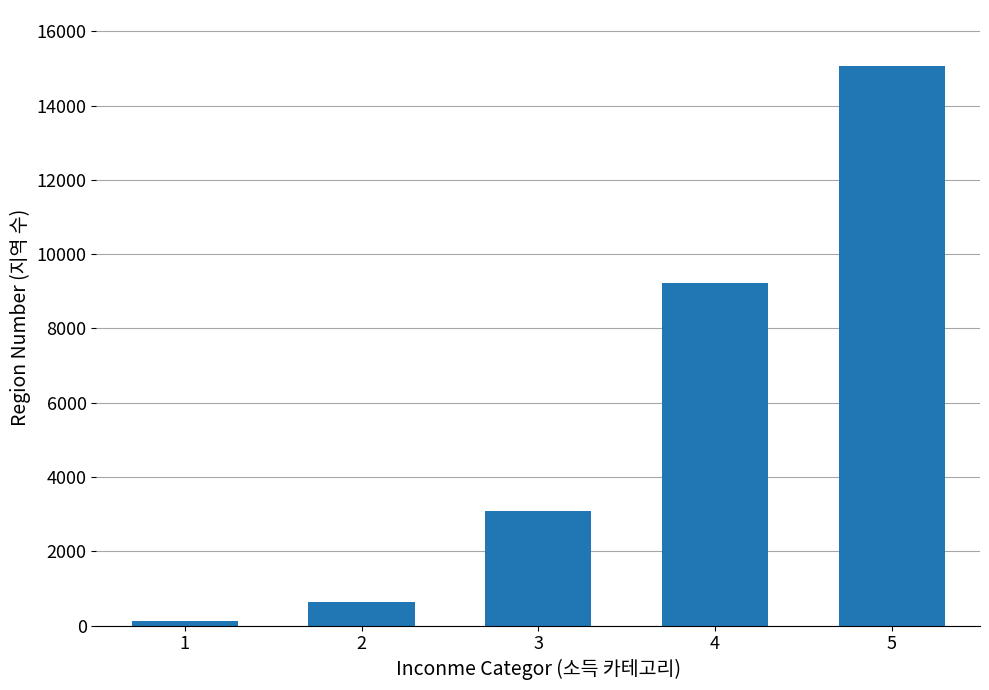

True or false: the data shows 5647 at 5.

False